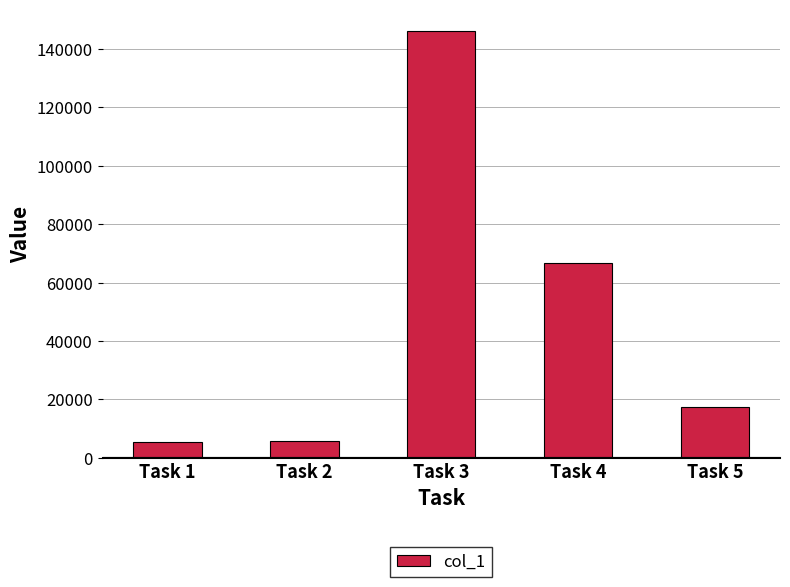

Count the number of data series in this chart.

1